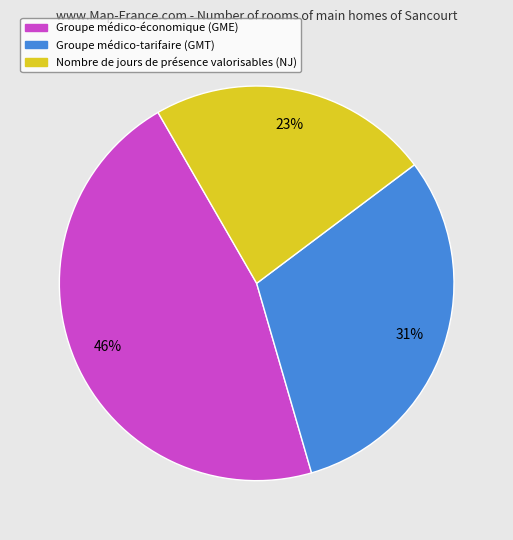

Rank the categories by value from lowest to highest.

Nombre de jours de présence valorisables, Groupe médico-tarifaire, Groupe médico-économique